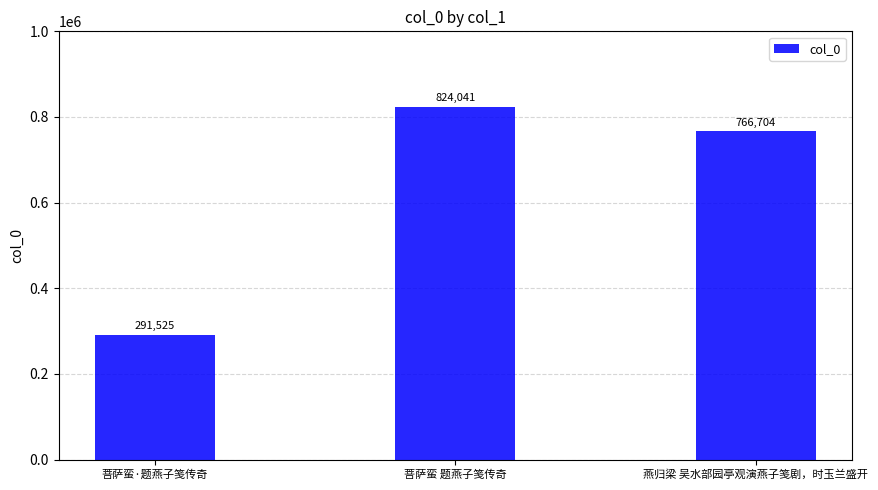

List the labels in order of value, smallest first.

菩萨蛮·题燕子笺传奇, 燕归梁 吴水部园亭观演燕子笺剧，时玉兰盛开, 菩萨蛮 题燕子笺传奇